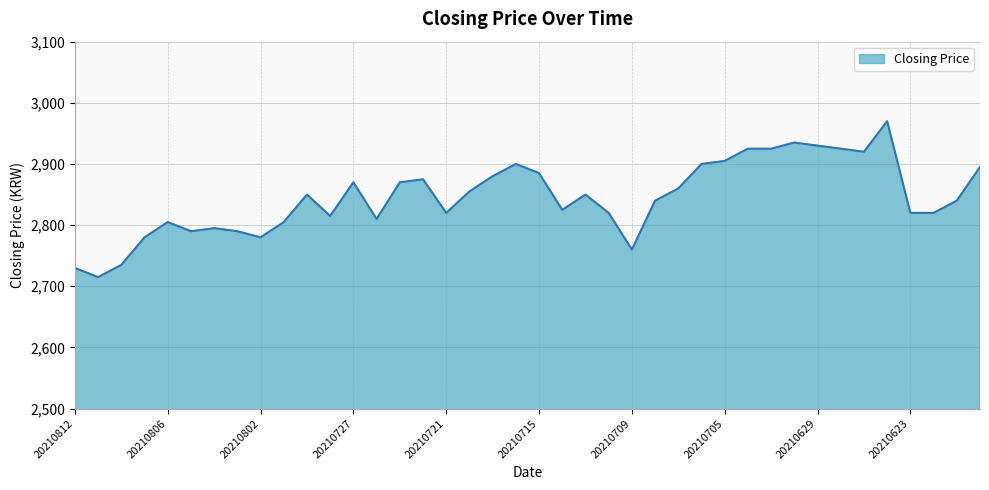

What is the maximum value shown in the chart?

2970